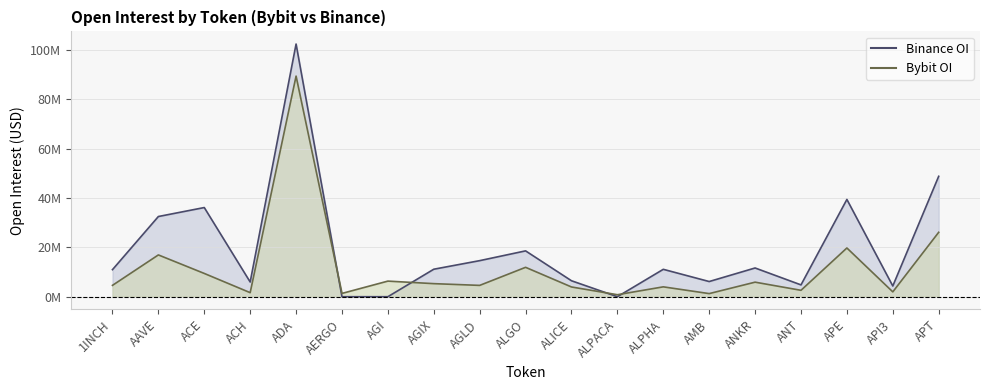

Reading left to right, transcribe all the data shown in this chart.

Binance_OI line: 1INCH=10964267	AAVE=32492030	ACE=36126361	ACH=5963706	ADA=102370046	AERGO=0	AGI=0	AGIX=11140258	AGLD=14614345	ALGO=18573424	ALICE=6467128	ALPACA=0	ALPHA=11101758	AMB=6153861	ANKR=11644667	ANT=4794171	APE=39411234	API3=4345209	APT=48779493
Bybit_OI line: 1INCH=4604077	AAVE=16933951	ACE=9430319	ACH=1645355	ADA=89377291	AERGO=1337289	AGI=6326985	AGIX=5297943	AGLD=4592363	ALGO=11910538	ALICE=3950713	ALPACA=809877	ALPHA=4002512	AMB=1264382	ANKR=5899571	ANT=2600864	APE=19744806	API3=1968021	APT=26098672